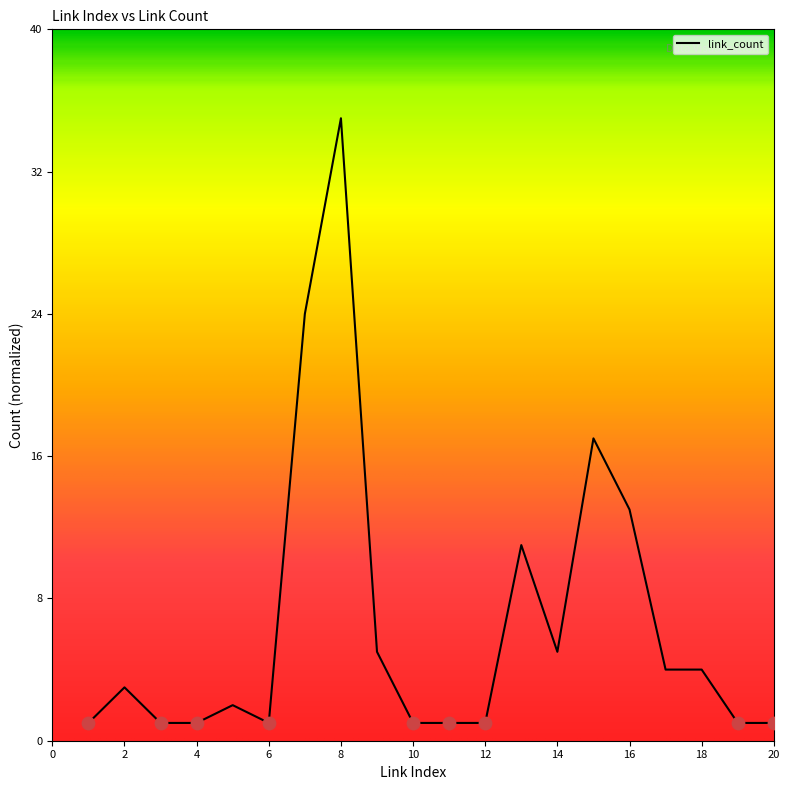

What is the greatest value displayed?

35